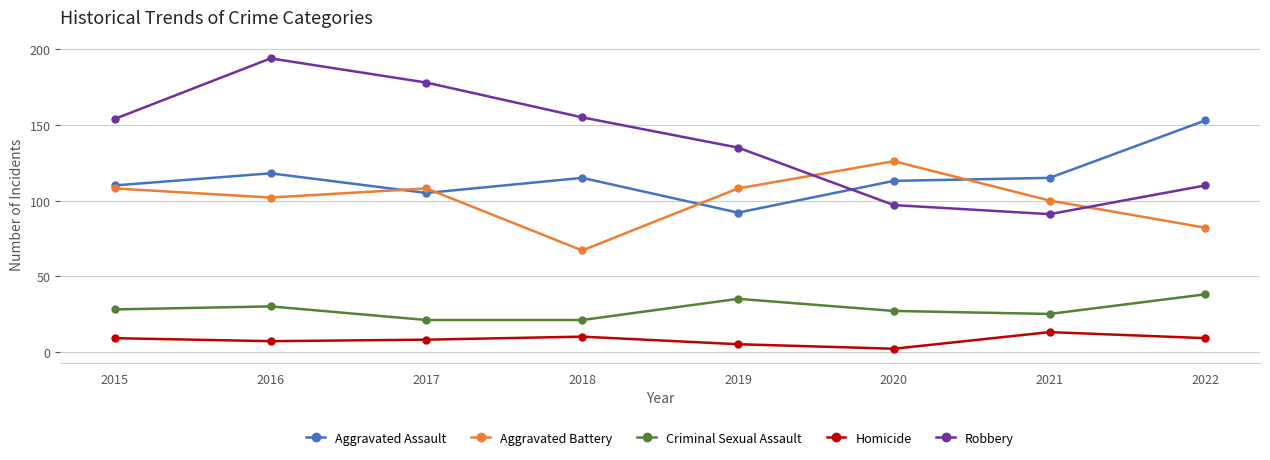

Reading left to right, what are all the values shown in this chart?

Aggravated Assault: 110	118	105	115	92	113	115	153
Aggravated Battery: 108	102	108	67	108	126	100	82
Criminal Sexual Assault: 28	30	21	21	35	27	25	38
Homicide: 9	7	8	10	5	2	13	9
Robbery: 154	194	178	155	135	97	91	110